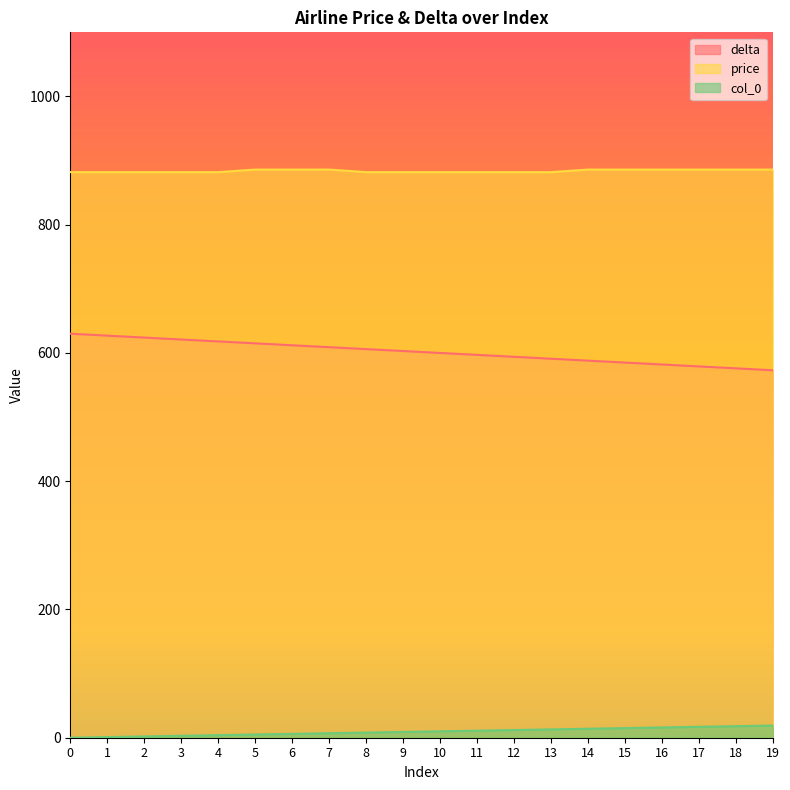

Reading right to left, list all the values displayed in this chart.

price: 19=886	18=886	17=886	16=886	15=886	14=886	13=882	12=882	11=882	10=882	9=882	8=882	7=886	6=886	5=886	4=882	3=882	2=882	1=882	0=882
delta: 19=573	18=576	17=579	16=582	15=585	14=588	13=591	12=594	11=597	10=600	9=603	8=606	7=609	6=612	5=615	4=618	3=621	2=624	1=627	0=630
col_0: 19=19	18=18	17=17	16=16	15=15	14=14	13=13	12=12	11=11	10=10	9=9	8=8	7=7	6=6	5=5	4=4	3=3	2=2	1=1	0=0